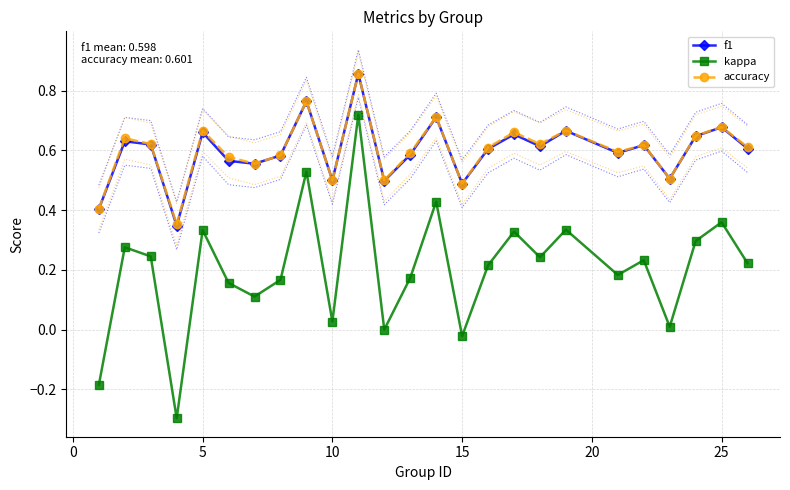

True or false: f1 and kappa intersect in this chart.

False